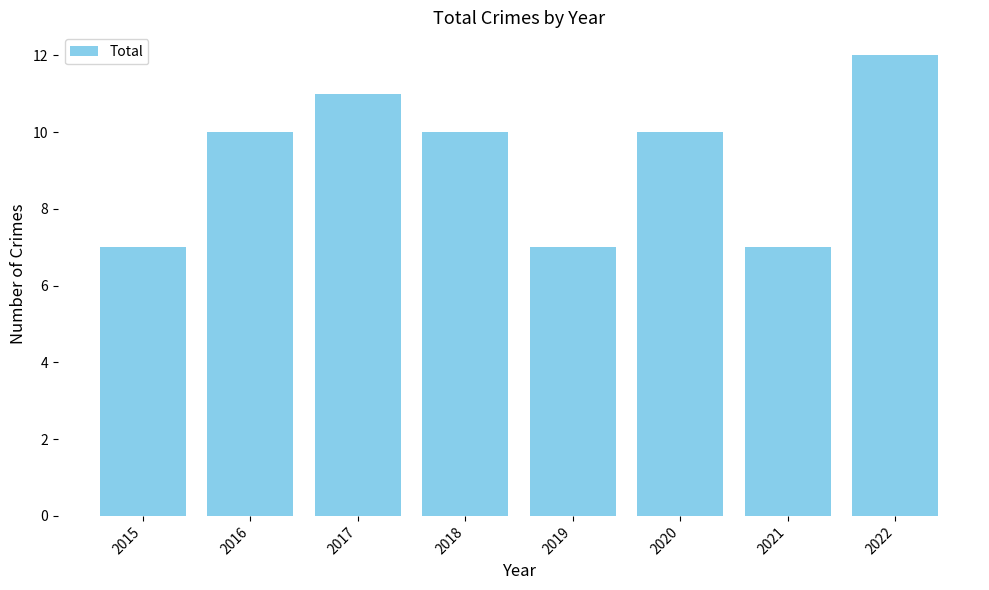

What is the minimum value shown in the chart?

7